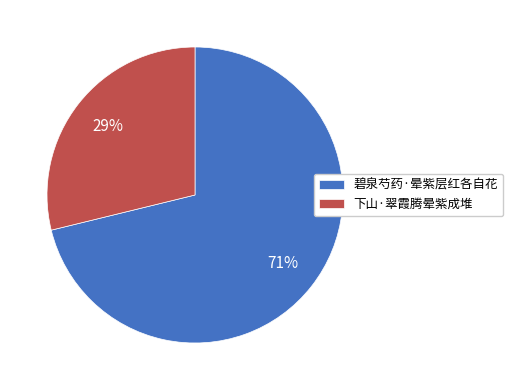

Do 下山·翠霞腾晕紫成堆 and 碧泉芍药·晕紫层红各自花 together represent more than half of the pie?

Yes